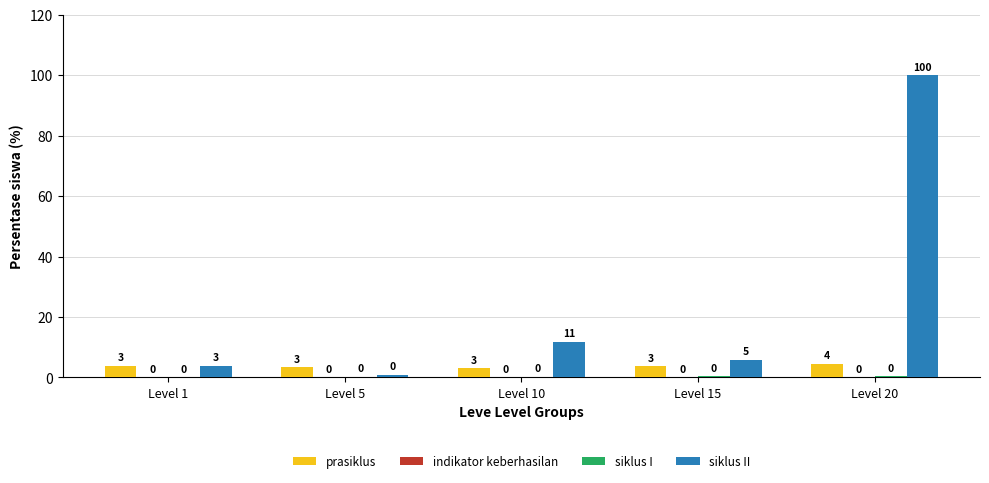

Does the chart contain stacked bars?

No